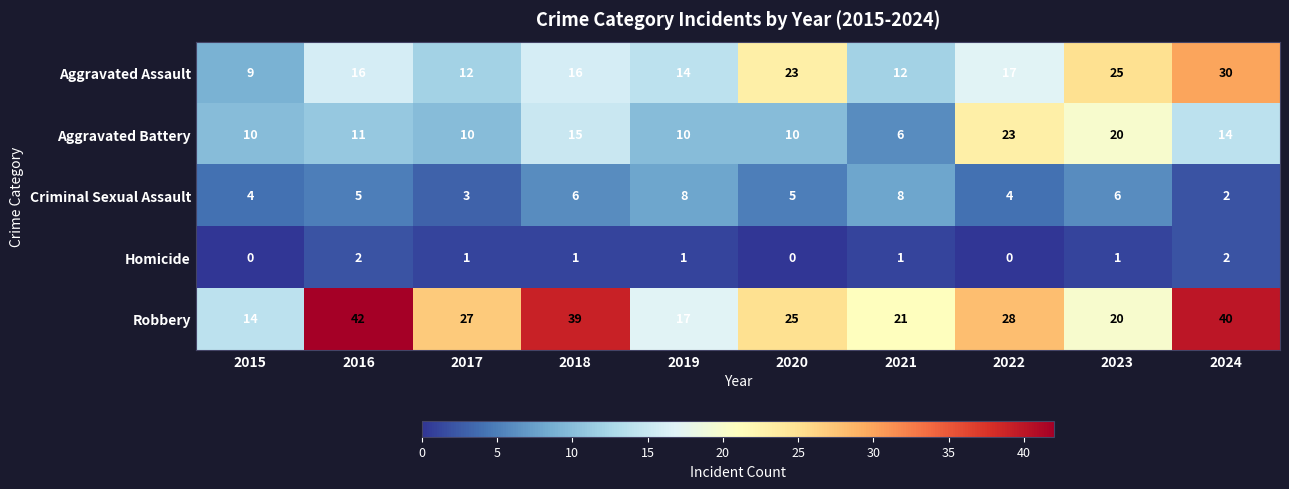

At how many categories does at least one series exceed 37?

3